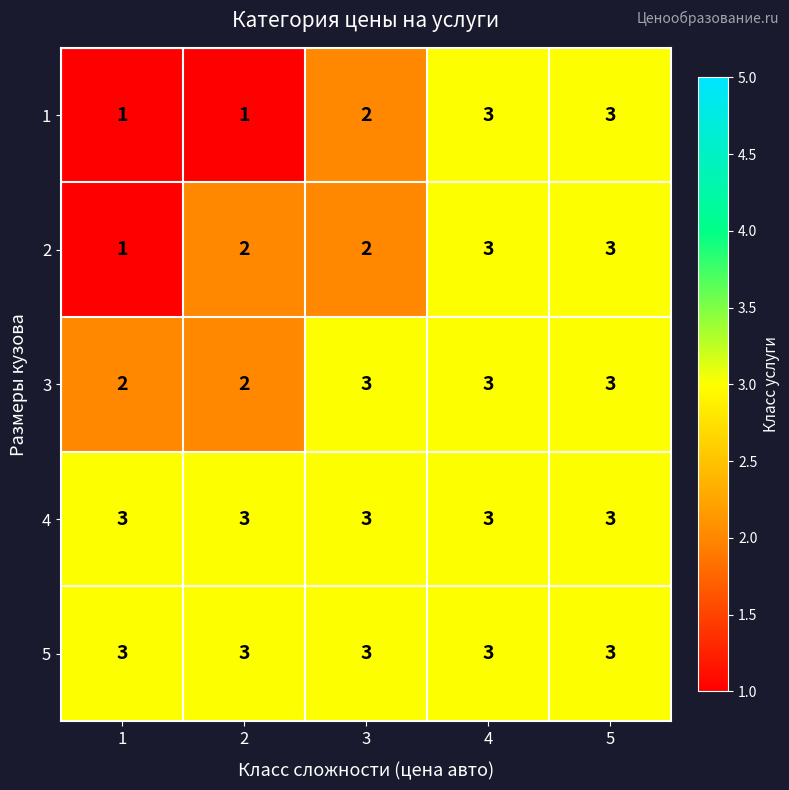

Is it true that 4 equals 2 at 4?

False